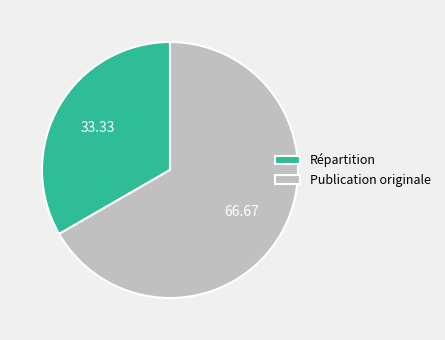

True or false: Répartition accounts for 33% of the total.

True